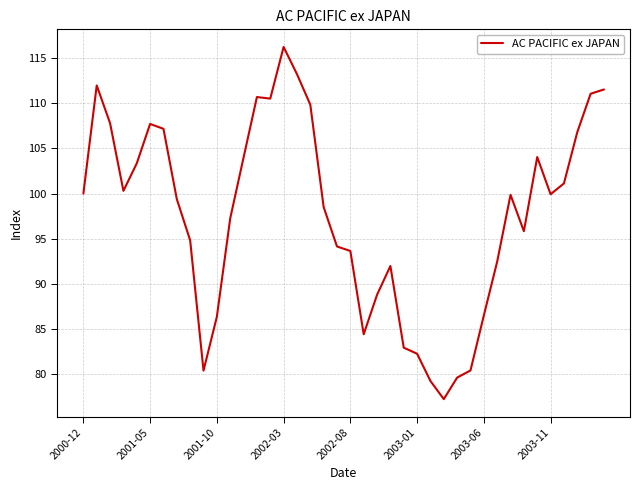

What is the greatest value displayed?

116.2